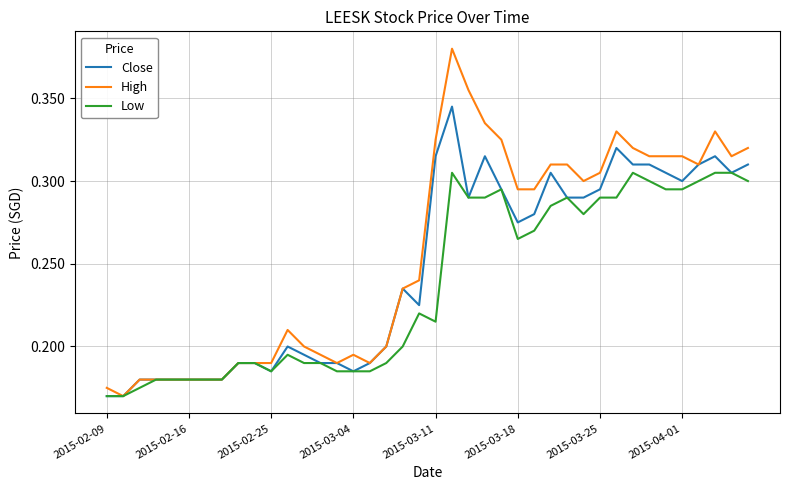

What is the sum of all Low values?

9.5